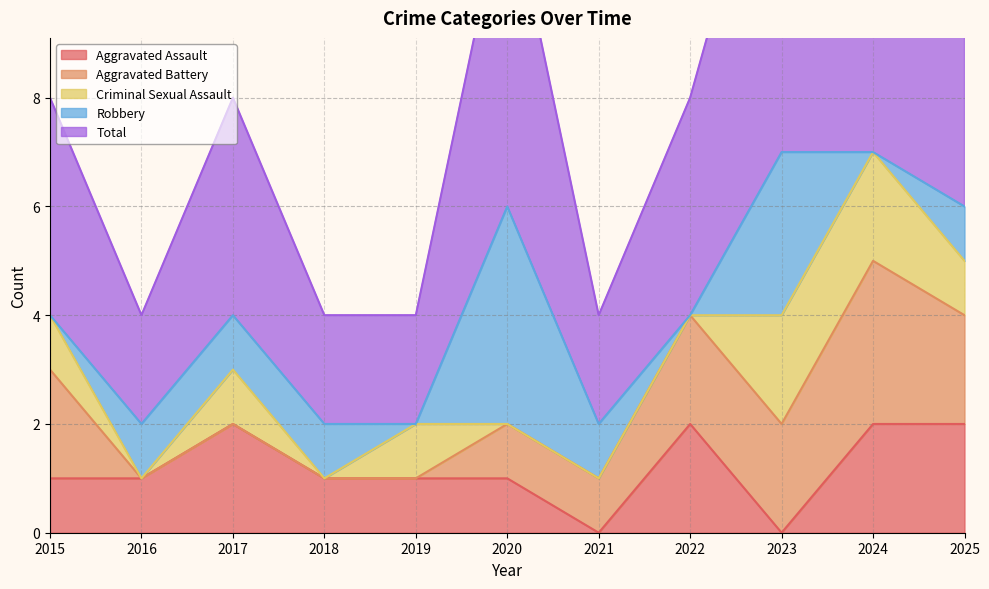

Reading left to right, what are all the values shown in this chart?

Aggravated Assault: 1	1	2	1	1	1	0	2	0	2	2
Aggravated Battery: 2	0	0	0	0	1	1	2	2	3	2
Criminal Sexual Assault: 1	0	1	0	1	0	0	0	2	2	1
Robbery: 0	1	1	1	0	4	1	0	3	0	1
Total: 4	2	4	2	2	6	2	4	7	7	7